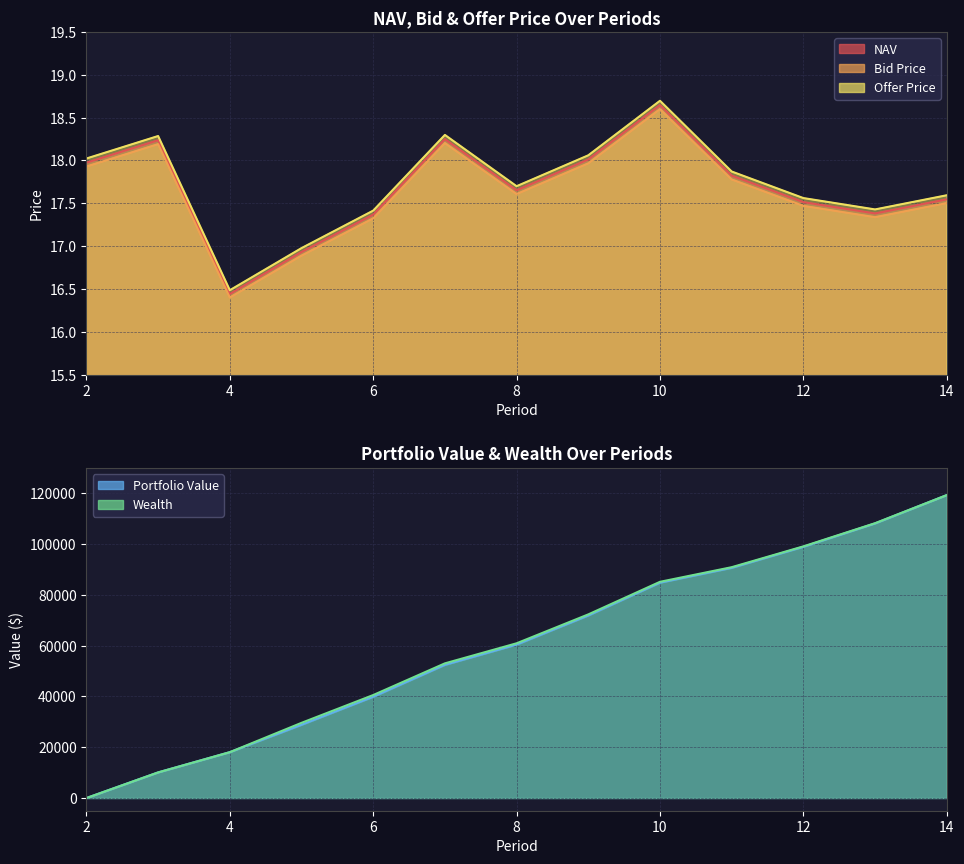

True or false: NAV and Bid Price cross at least once.

False